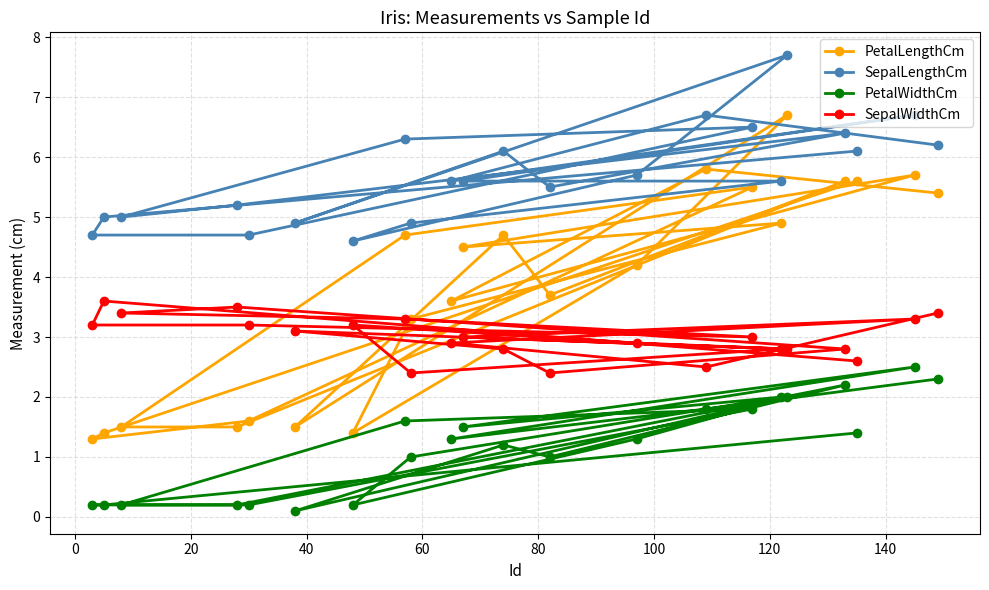

Rank the series by their average value, from highest to lowest.

SepalLengthCm, PetalLengthCm, SepalWidthCm, PetalWidthCm